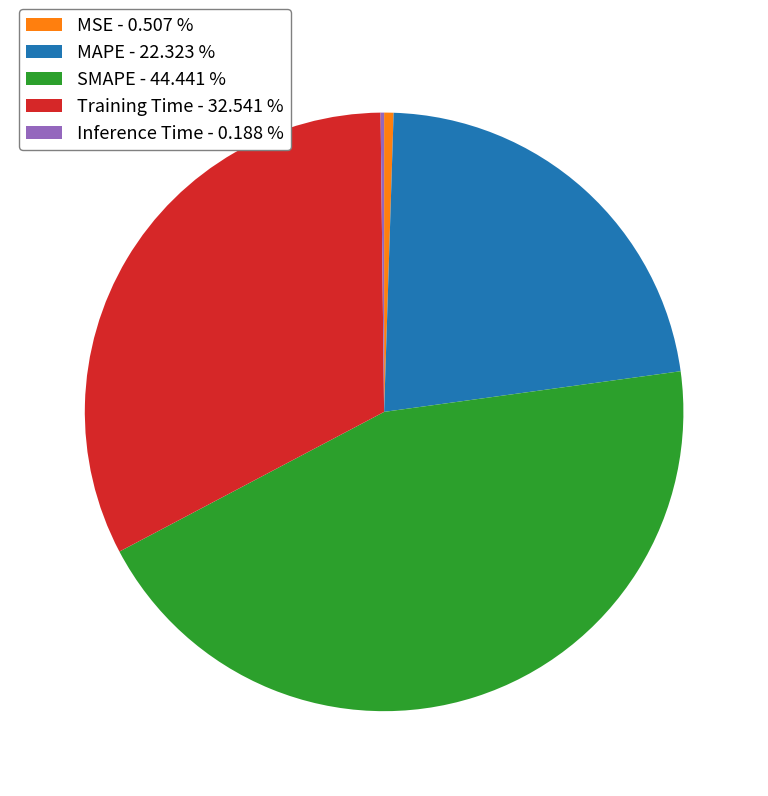

Is MAPE - 22.323 % the majority of the pie?

No